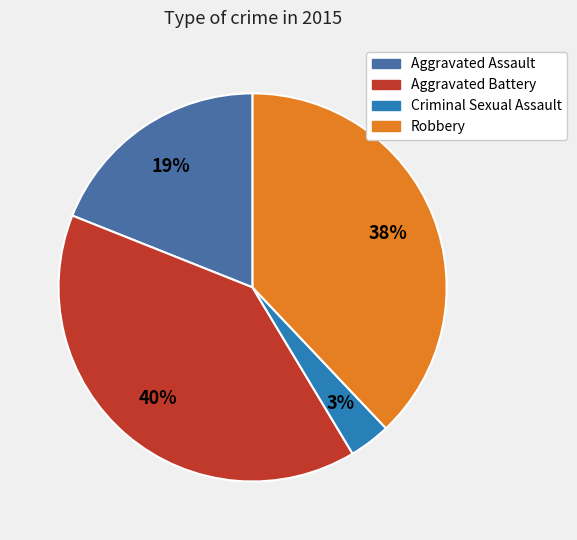

Which slice is the largest?

Aggravated Battery